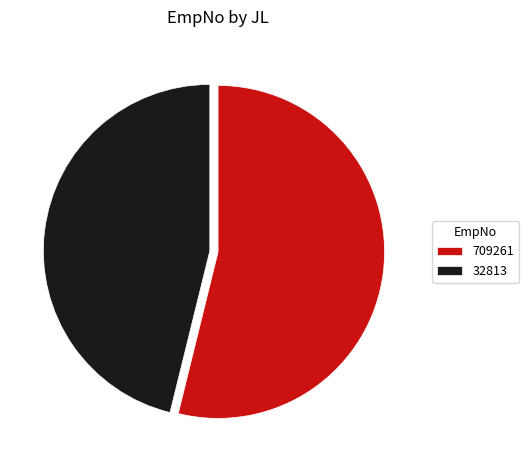

Rank the categories by value from lowest to highest.

32813, 709261